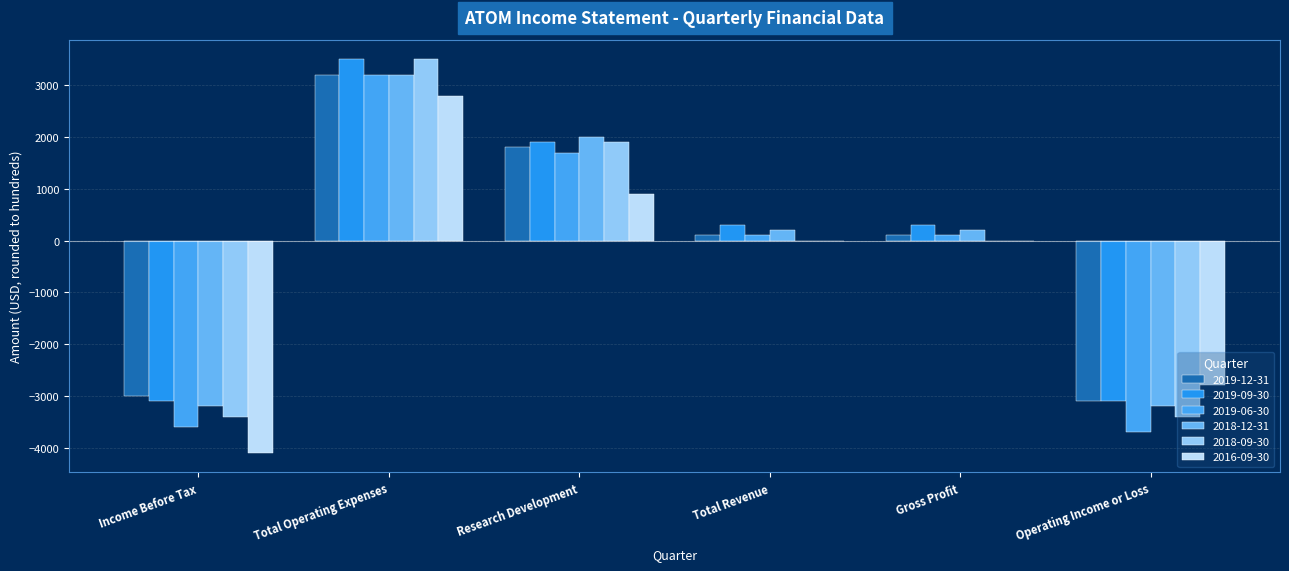

Are the bars horizontal?

No